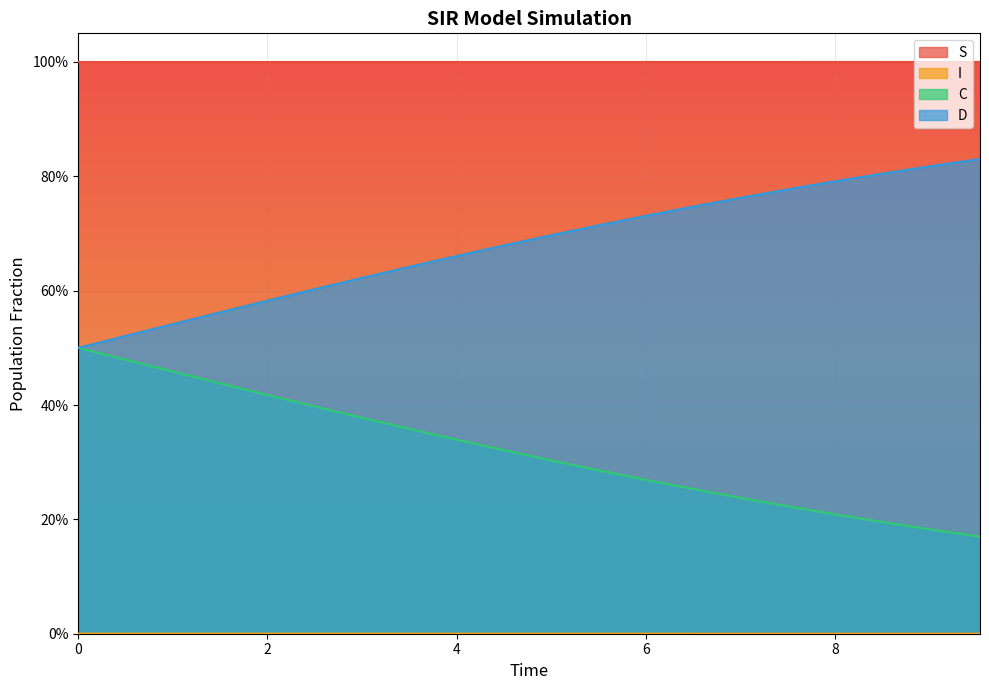

Rank the series at 8 from lowest to highest value.

I, C, D, S